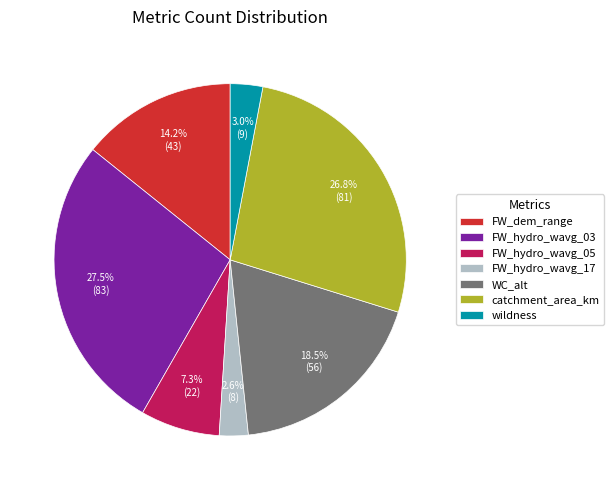

To the nearest percent, what is the difference between the largest and smallest slice percentages?

25%